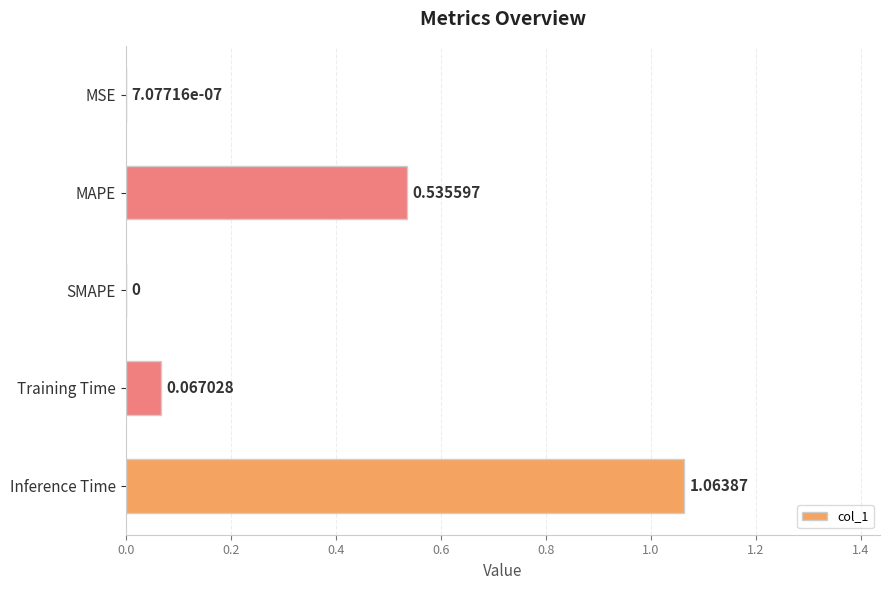

Where is the data nearest to the value 0?

SMAPE